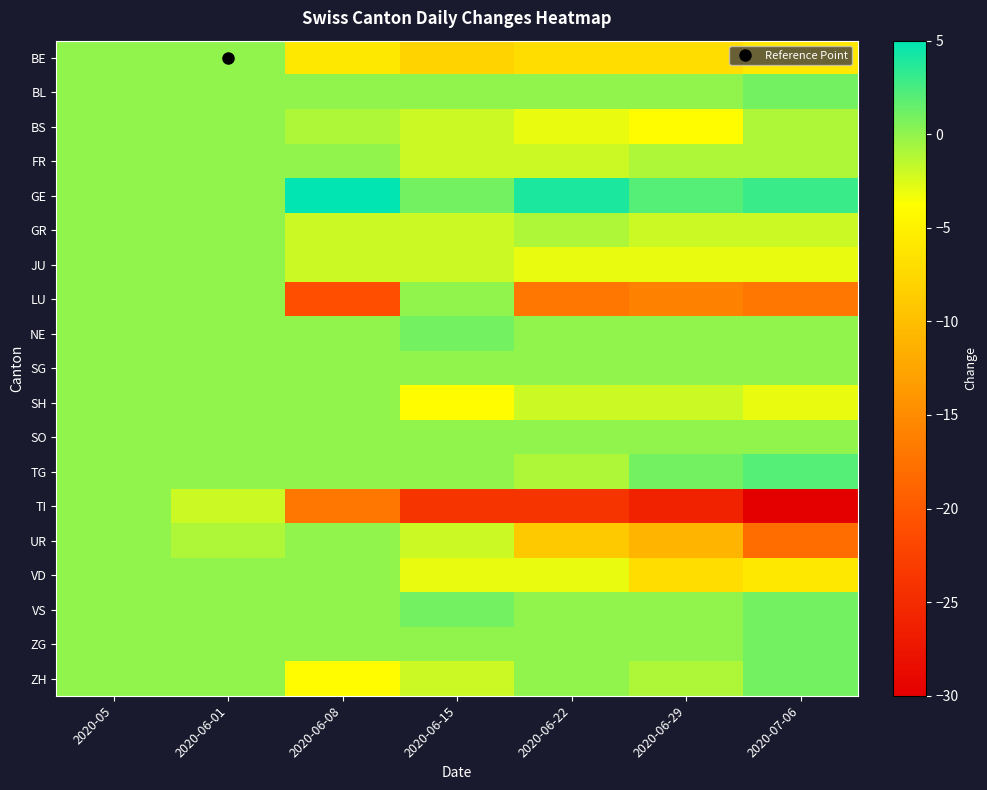

Which series has the largest total across all categories?

GE